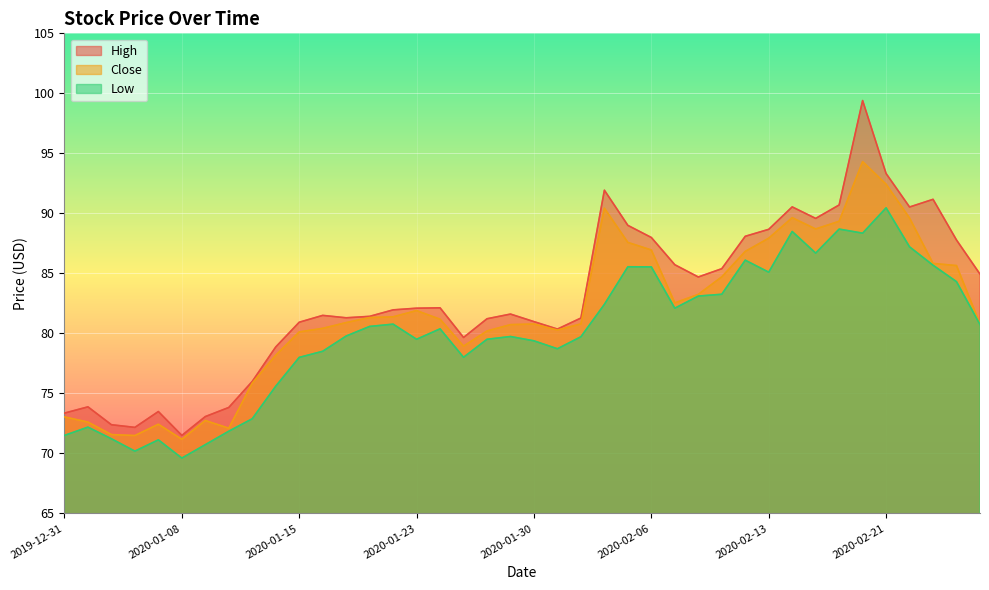

Reading right to left, what are all the values shown in this chart?

High: 84.9	87.8	91.2	90.5	93.3	99.4	90.7	89.6	90.5	88.7	88.1	85.4	84.7	85.7	88.0	89.0	91.9	81.3	80.4	81.0	81.6	81.2	79.7	82.1	82.1	82.0	81.4	81.3	81.5	80.9	78.9	76.0	73.8	73.1	71.5	73.5	72.2	72.4	73.9	73.4
Close: 80.8	85.7	85.8	89.6	92.4	94.3	89.3	88.7	89.6	87.9	86.8	84.7	83.2	82.5	87.0	87.6	90.4	80.8	80.3	80.8	80.7	80.2	78.9	81.2	81.9	81.4	81.3	80.9	80.4	80.1	78.2	75.9	72.1	72.7	71.2	72.4	71.5	71.6	72.6	73.0
Low: 80.7	84.3	85.7	87.2	90.5	88.3	88.7	86.7	88.5	85.1	86.1	83.3	83.1	82.1	85.5	85.5	82.4	79.7	78.7	79.4	79.7	79.5	78.0	80.4	79.5	80.8	80.6	79.8	78.5	78.0	75.6	72.9	71.8	70.7	69.6	71.1	70.2	71.2	72.2	71.5